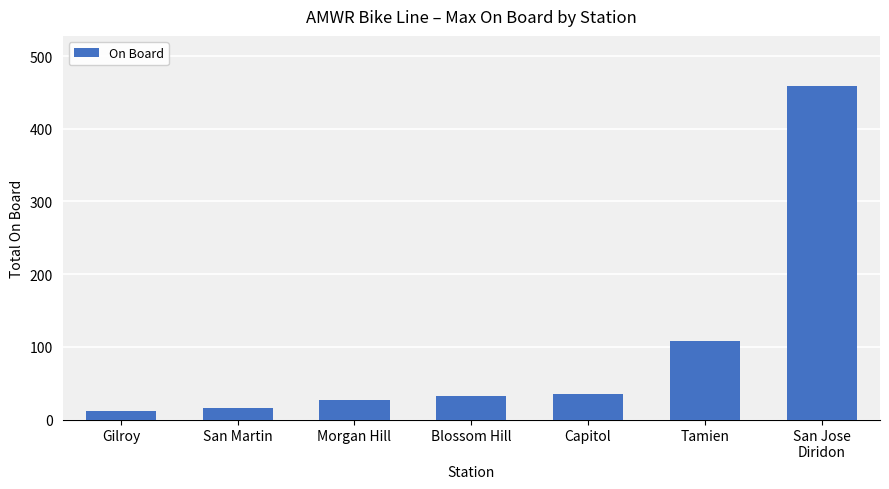

Which has a higher value, Morgan Hill or San Jose
Diridon?

San Jose
Diridon